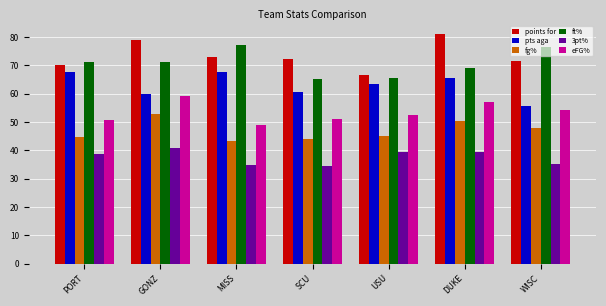

Is it true that pts aga equals 14.1 at SCU?

False